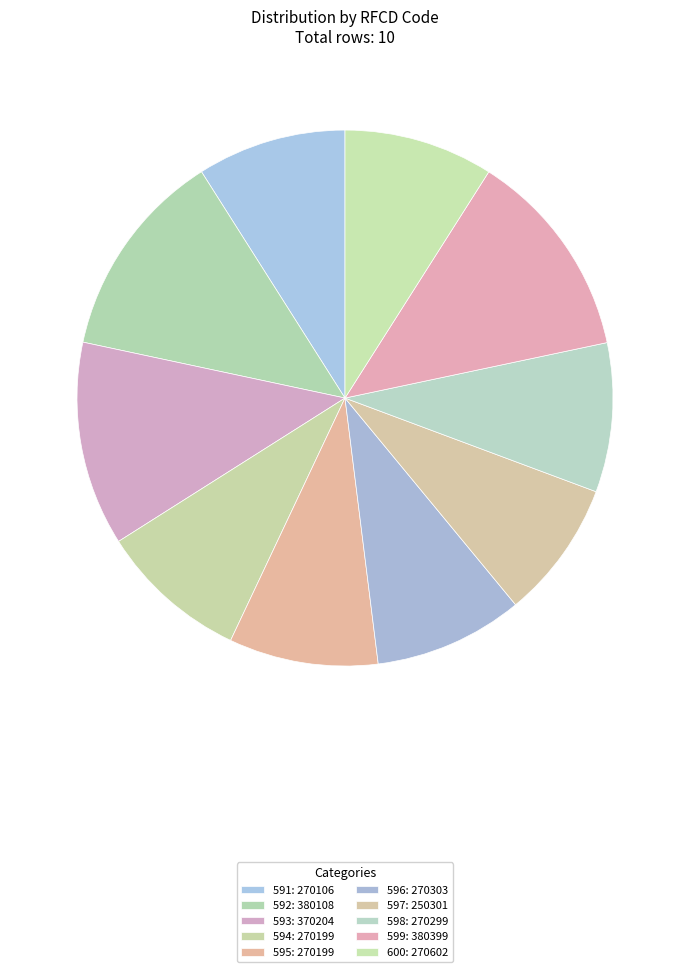

Is there a majority slice in this chart?

No